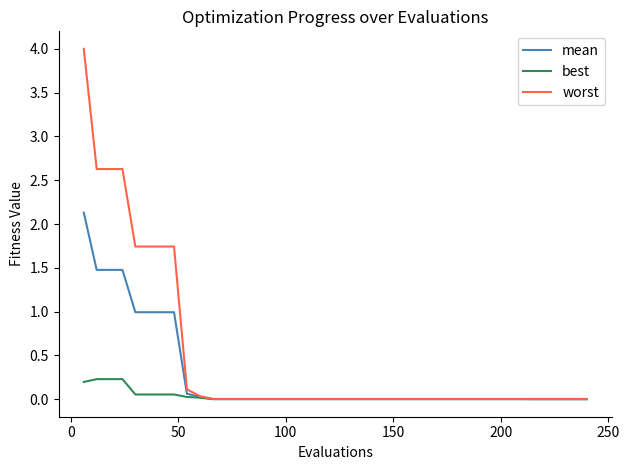

List the series in order of their peak value, highest first.

worst, mean, best